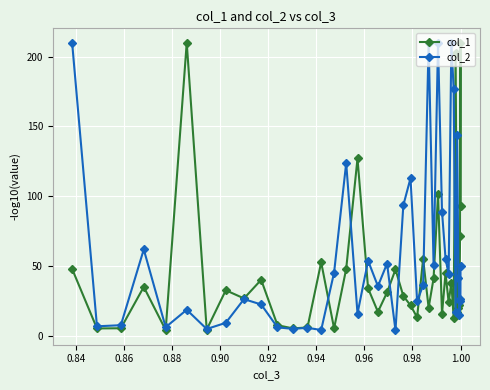

Which series has the largest total across all categories?

col_2